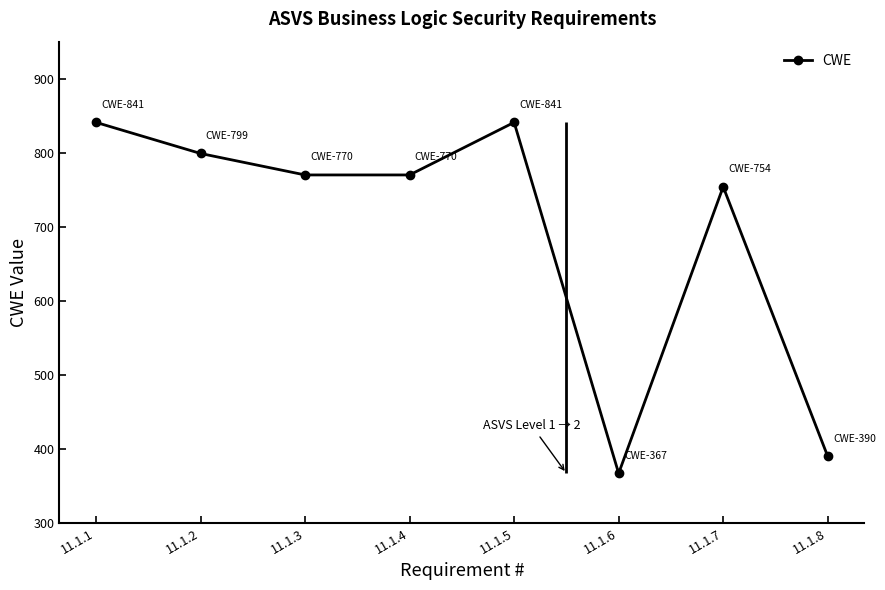

Reading right to left, transcribe all the data shown in this chart.

11.1.8=390	11.1.7=754	11.1.6=367	11.1.5=841	11.1.4=770	11.1.3=770	11.1.2=799	11.1.1=841